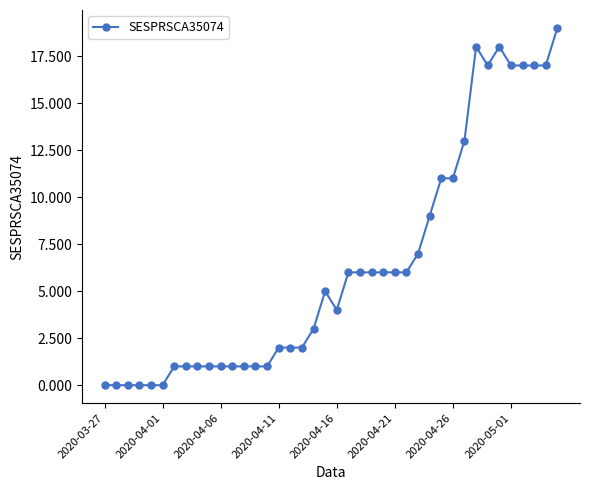

True or false: the data has more than 1 interior local peaks.

True